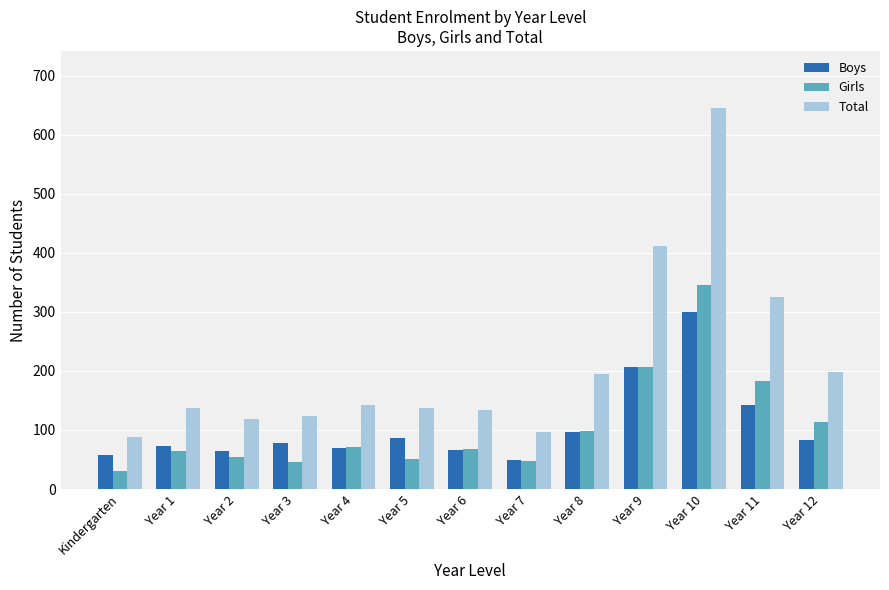

Where does the Girls series first go above 68?

Year 4